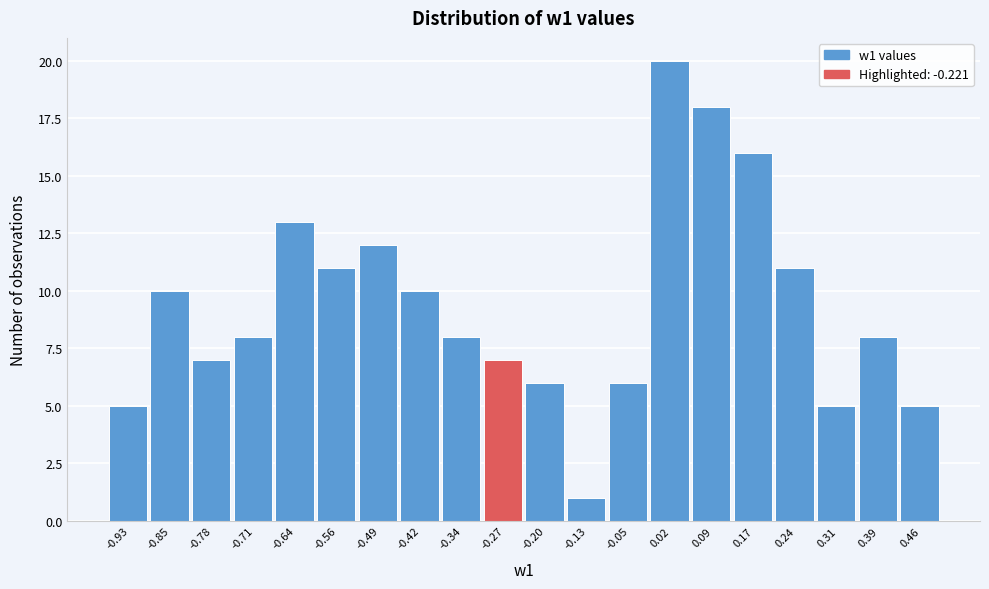

Reading right to left, what are all the values shown in this chart?

0.46=5	0.39=8	0.31=5	0.24=11	0.17=16	0.09=18	0.02=20	-0.05=6	-0.13=1	-0.20=6	-0.27=7	-0.34=8	-0.42=10	-0.49=12	-0.56=11	-0.64=13	-0.71=8	-0.78=7	-0.85=10	-0.93=5